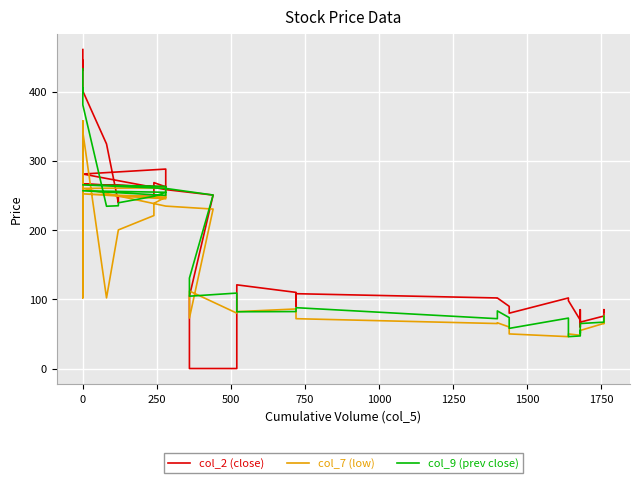

What is the spread (max minus min) of values at 0?

131.4